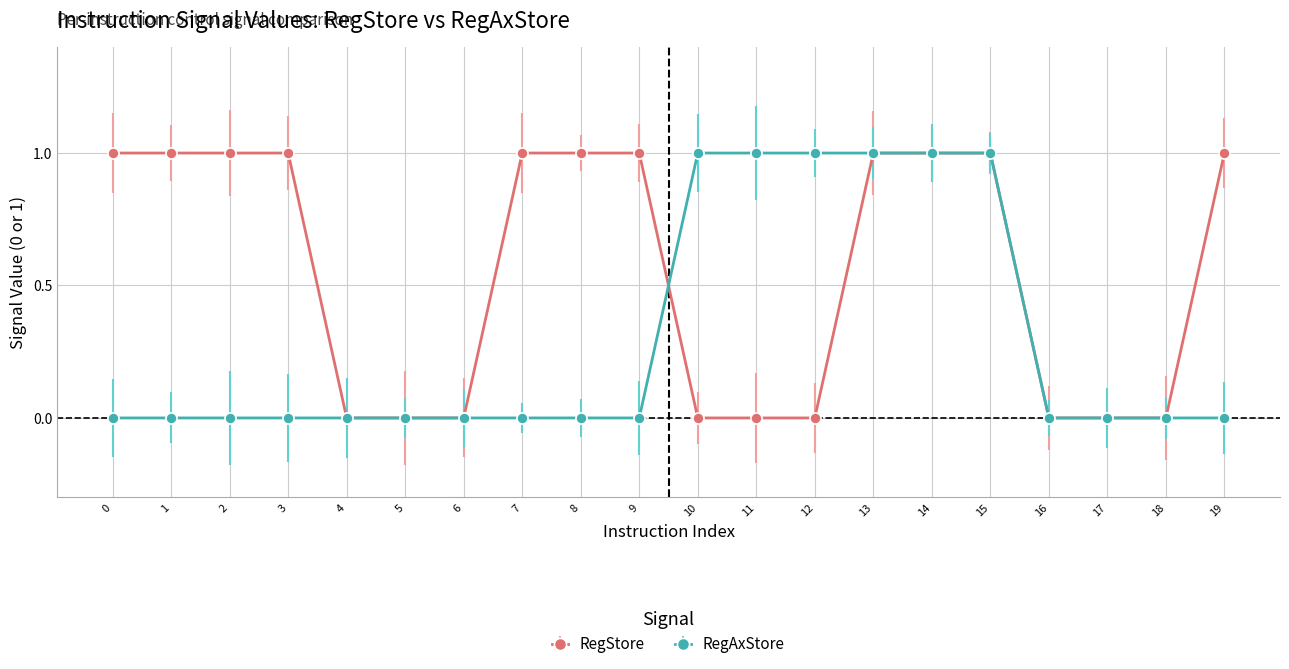

How many data points does each series have?

20